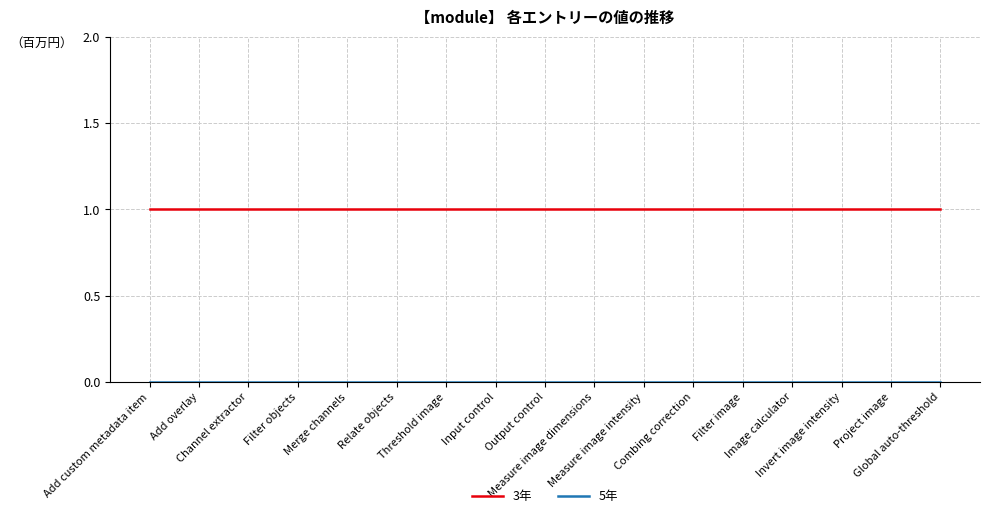

True or false: 5年 and 3年 intersect in this chart.

False